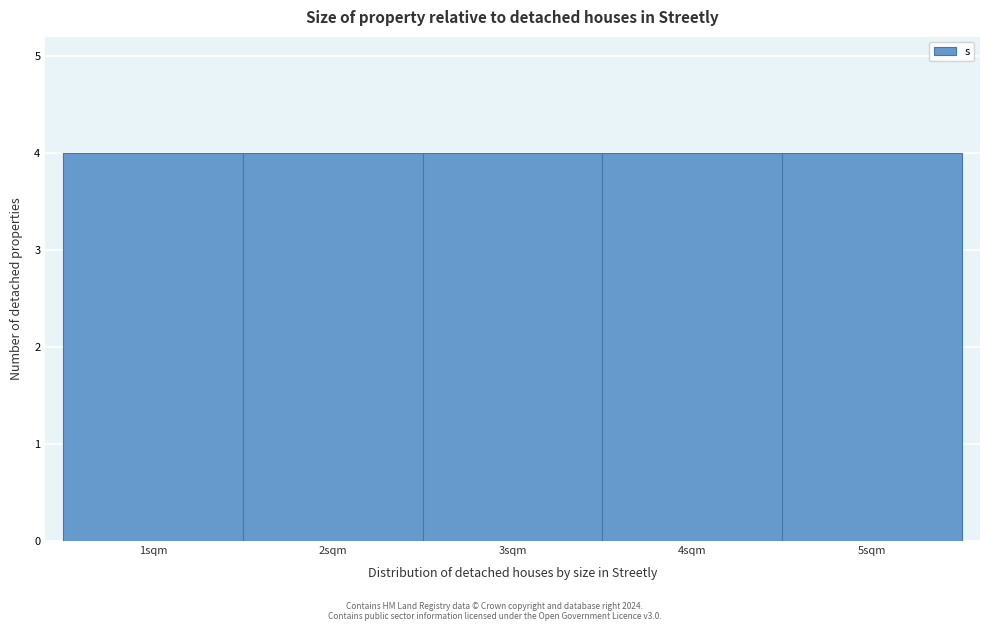

How tall is the bar that spans 0.5 to 1.5 on the x-axis? The values are not printed on the chart, so give them approximately, as read against the axis.

4